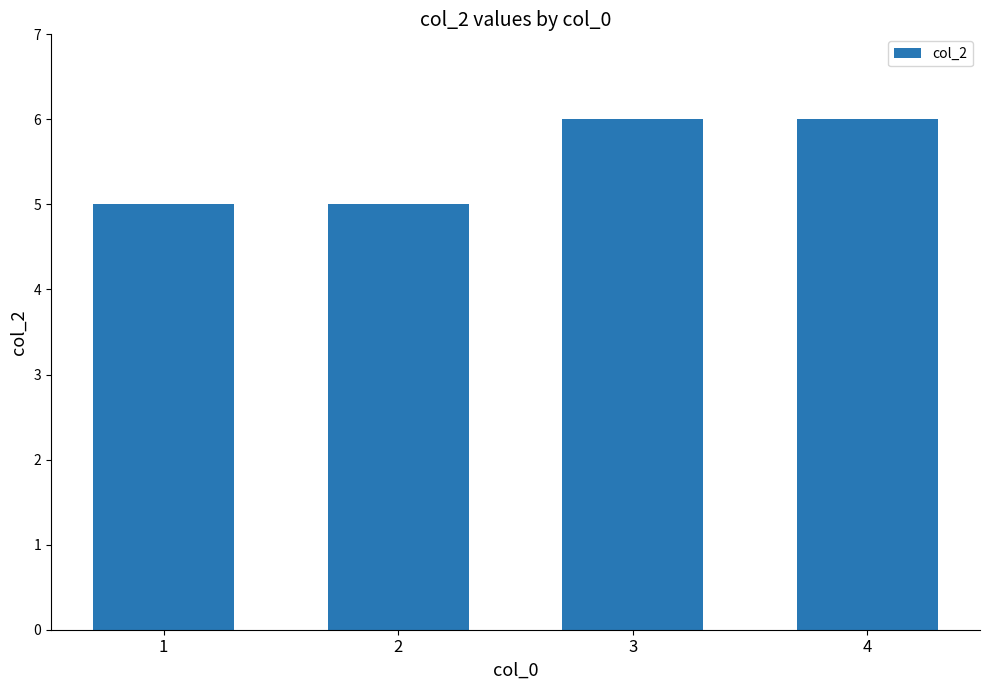

What is the ratio of the value at 3 to the value at 1?

1.2